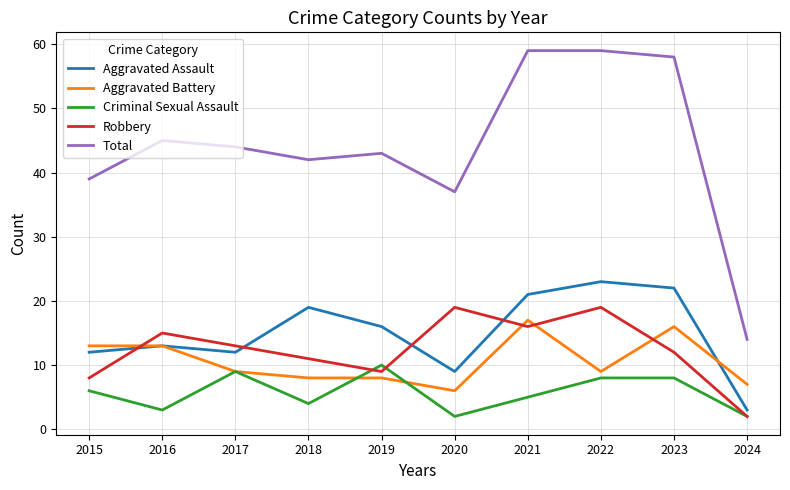

At how many categories does at least one series exceed 51?

3